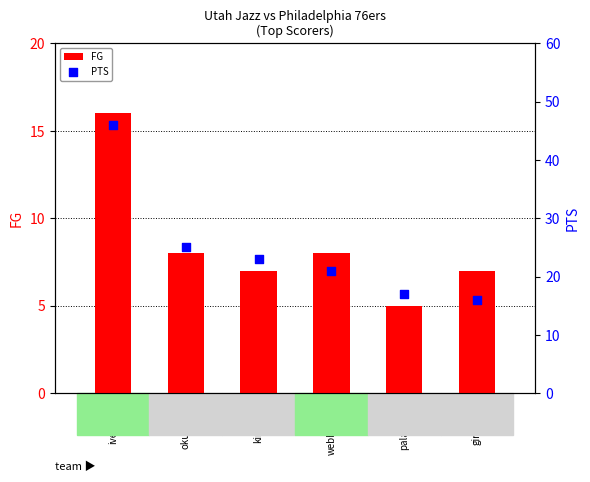

Which series has the largest total across all categories?

PTS